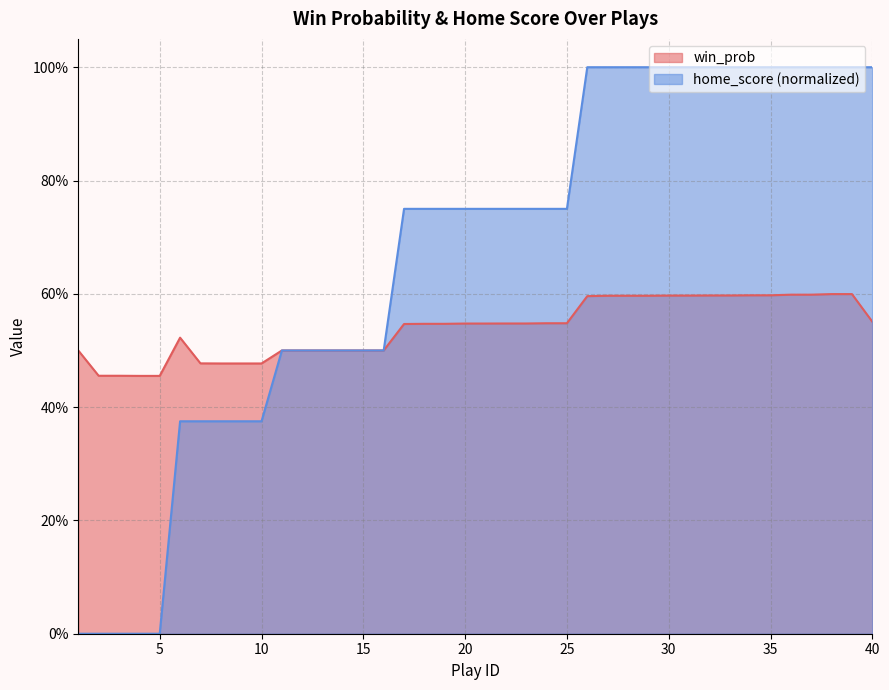

How many positive values does the home_score series have?

35